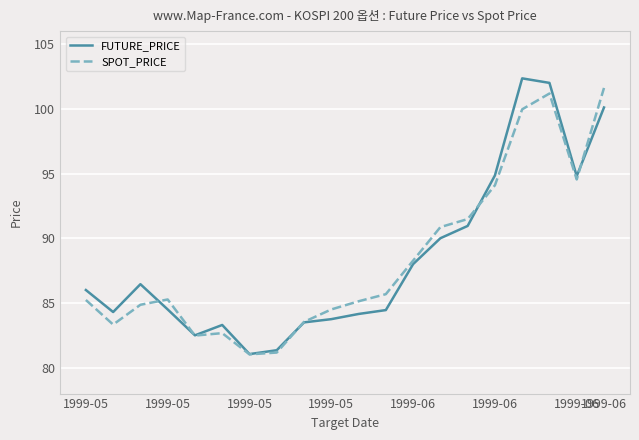

What is the smallest value displayed?

81.0